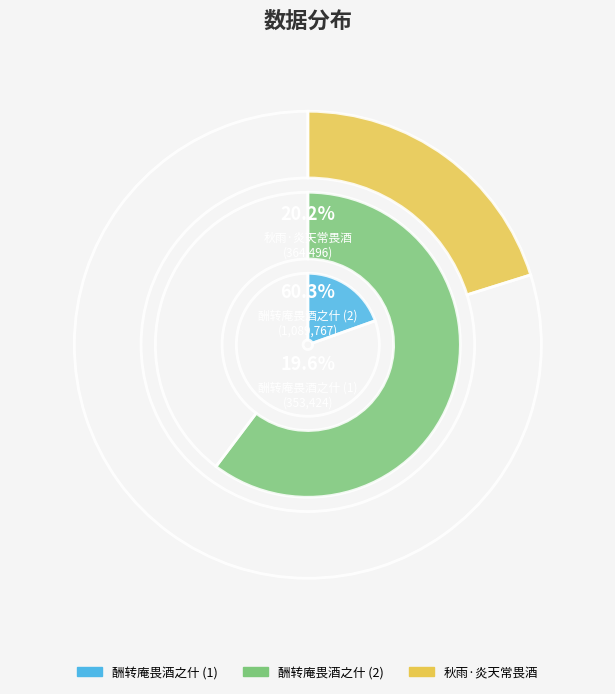

What is the majority slice?

酬转庵畏酒之什